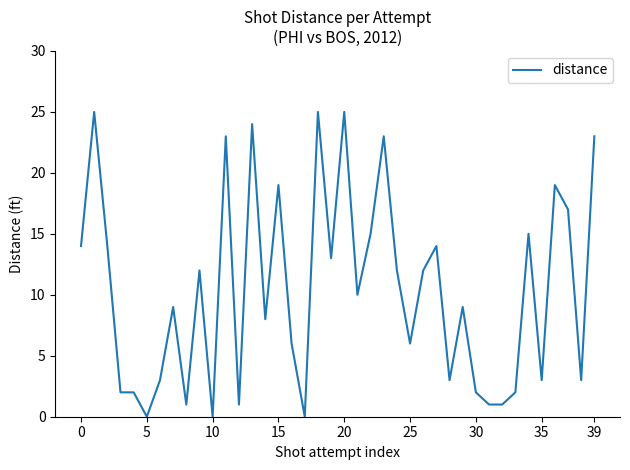

What is the greatest value displayed?

25